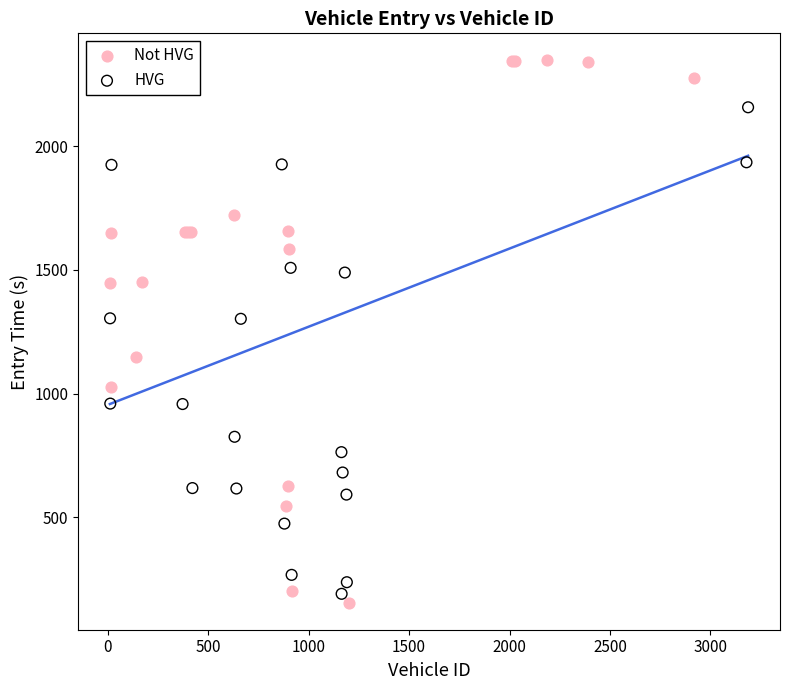

Which series has the largest Y range (max minus min)?

Not HVG